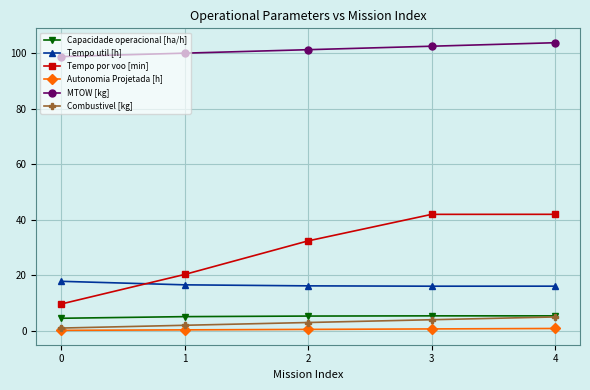

What is the difference between the maximum and minimum values in the Capacidade operacional [ha/h] series?

0.9